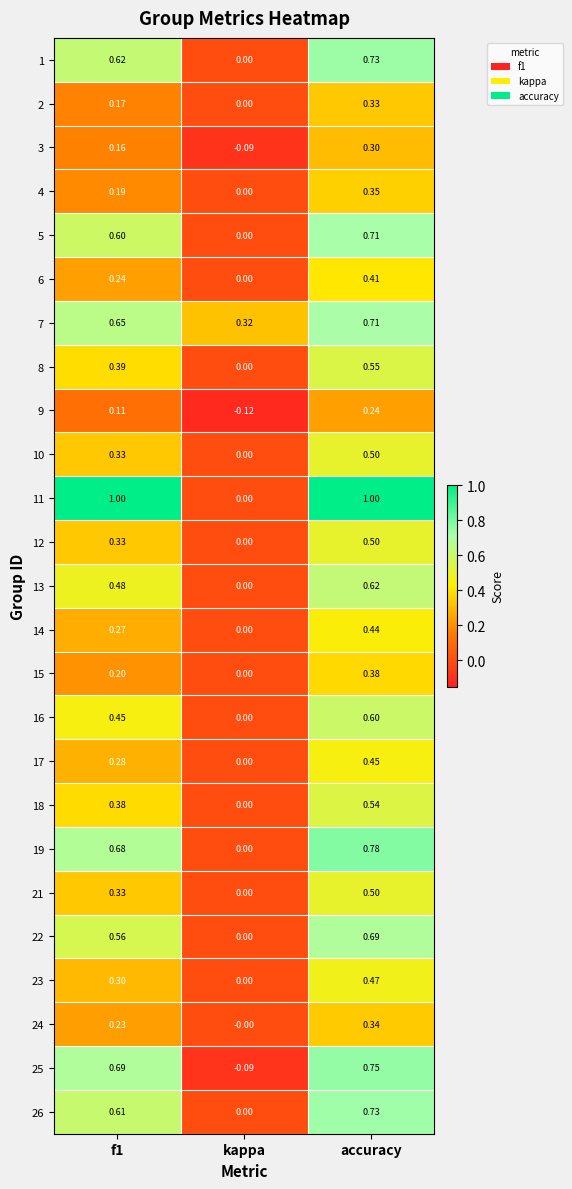

At which label is 22 closest to 0?

kappa